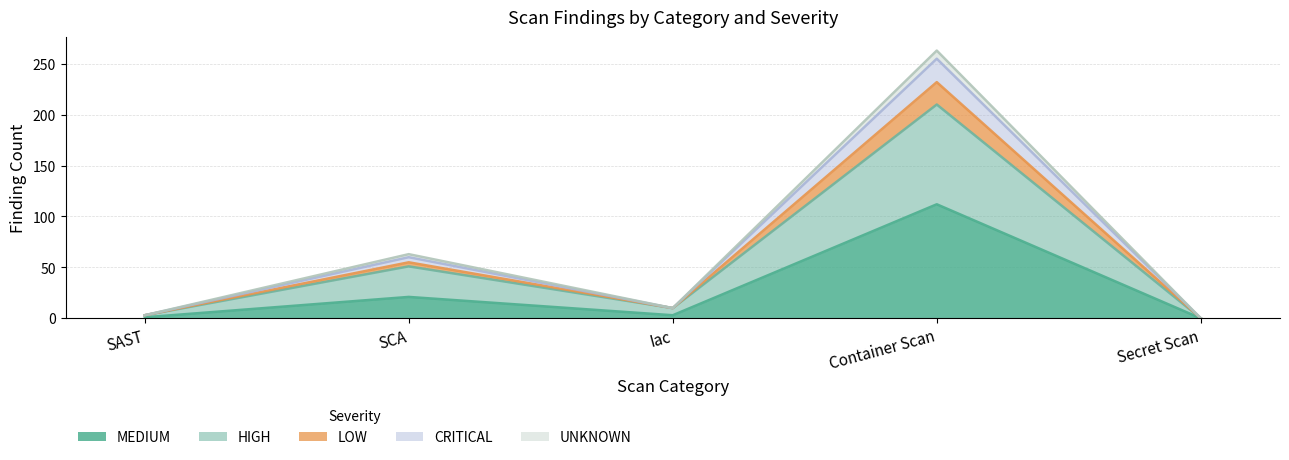

True or false: UNKNOWN and HIGH cross at least once.

False